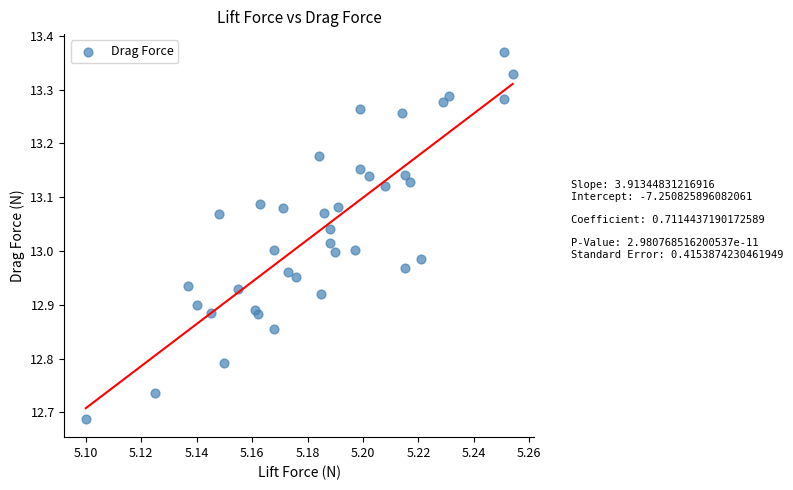

What is the range of Y values (max minus min)?

0.7